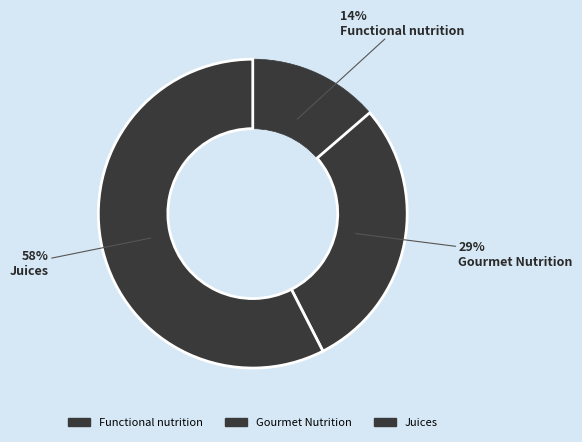

Which category has the biggest portion of the pie?

Juices